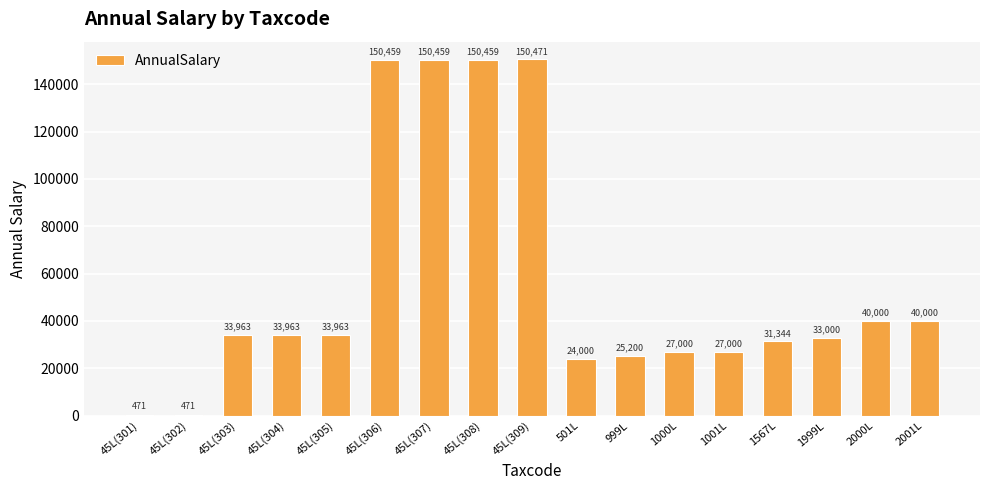

Does the chart contain stacked bars?

No